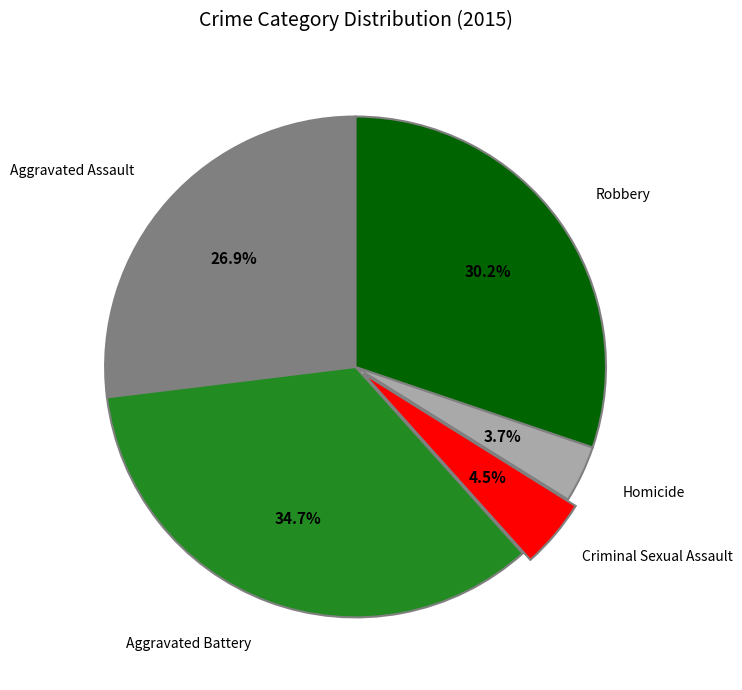

To the nearest percent, what portion does Robbery represent?

30%